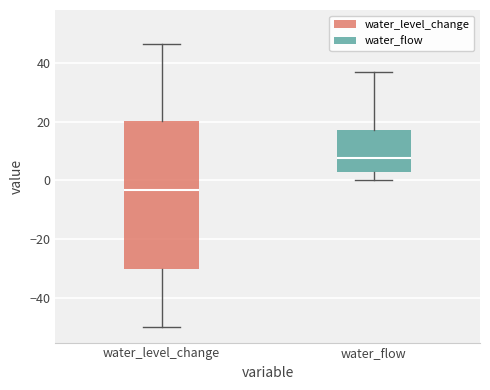

Which box's median line is the highest?

water_flow